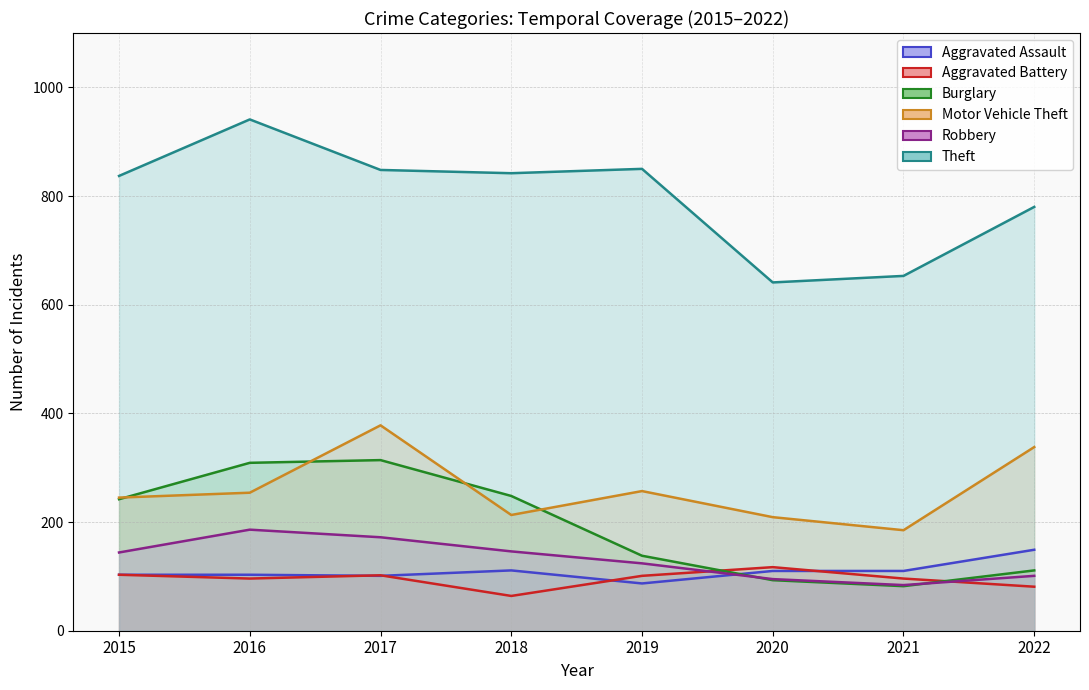

True or false: Robbery has a value of 84 at 2021.

True